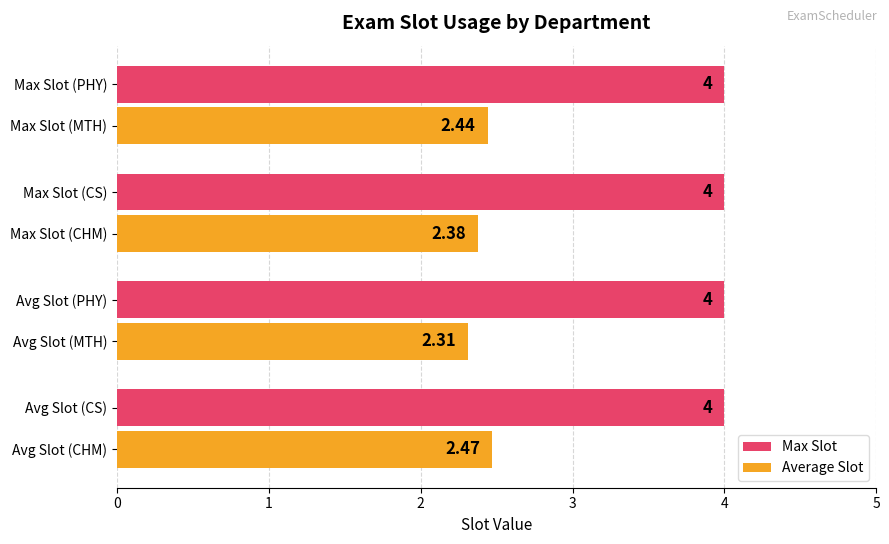

Rank the series at Avg Slot (CHM) from lowest to highest value.

Average Slot, Max Slot